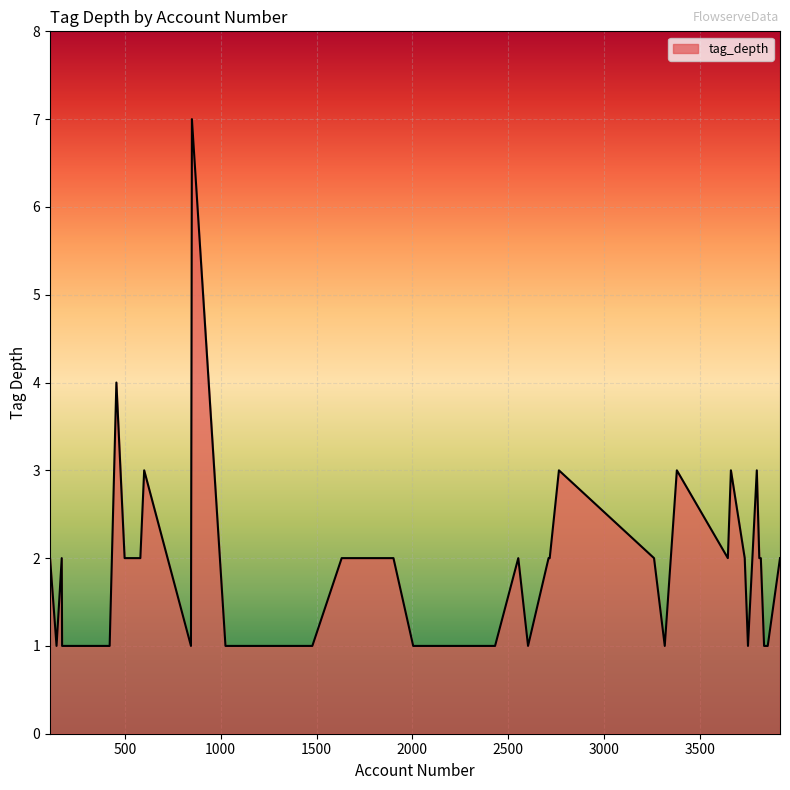

What is the difference between the maximum and minimum values?

6